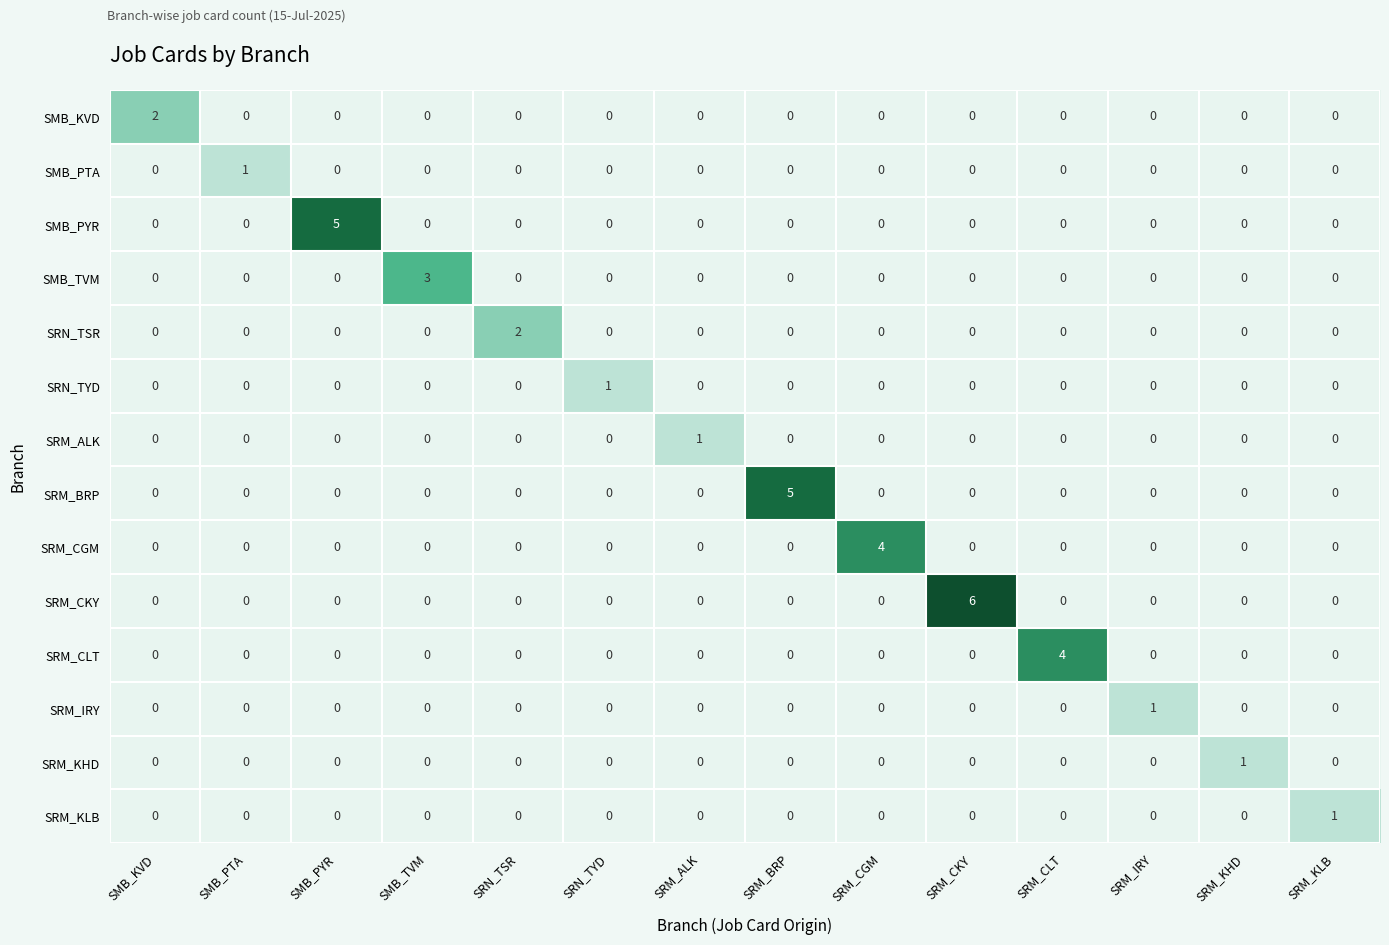

Count the SRM_CKY values in the range 0 to 1.

13